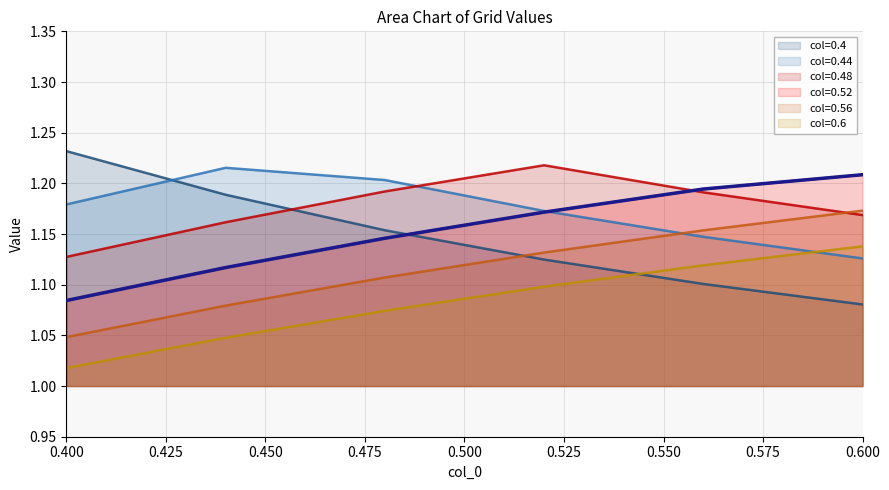

What is the label of the 6th point from the right?

0.4